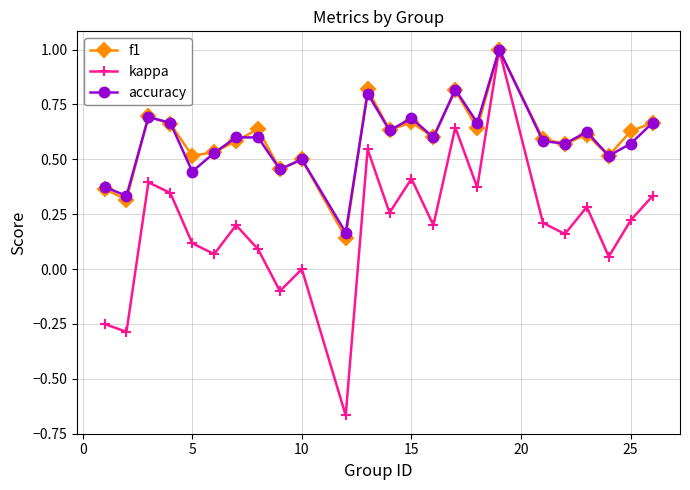

True or false: accuracy has more than 2 points higher than both neighbors.

True